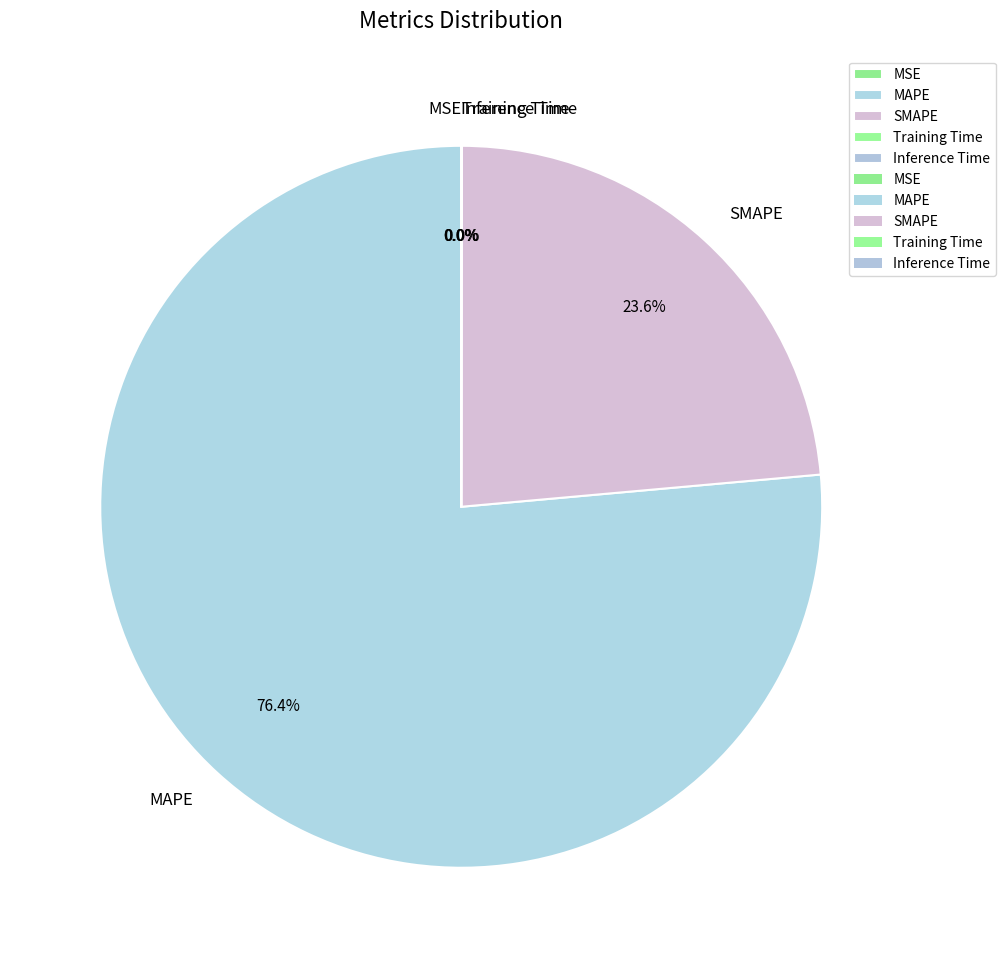

What is the largest slice in the pie chart?

MAPE